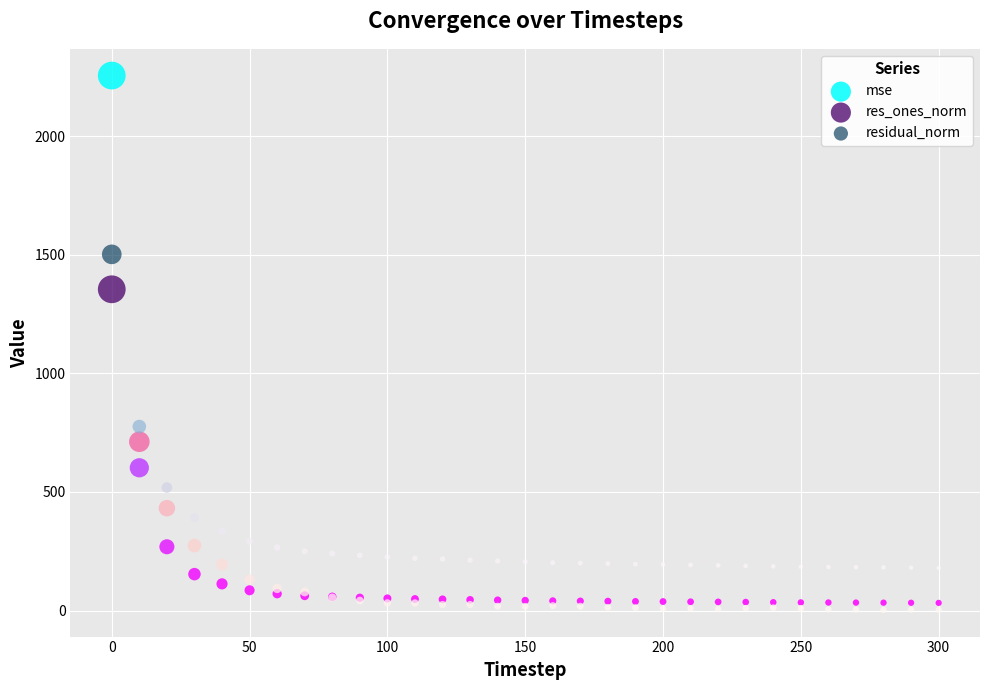

Which series contains the lowest Y value?

res_ones_norm